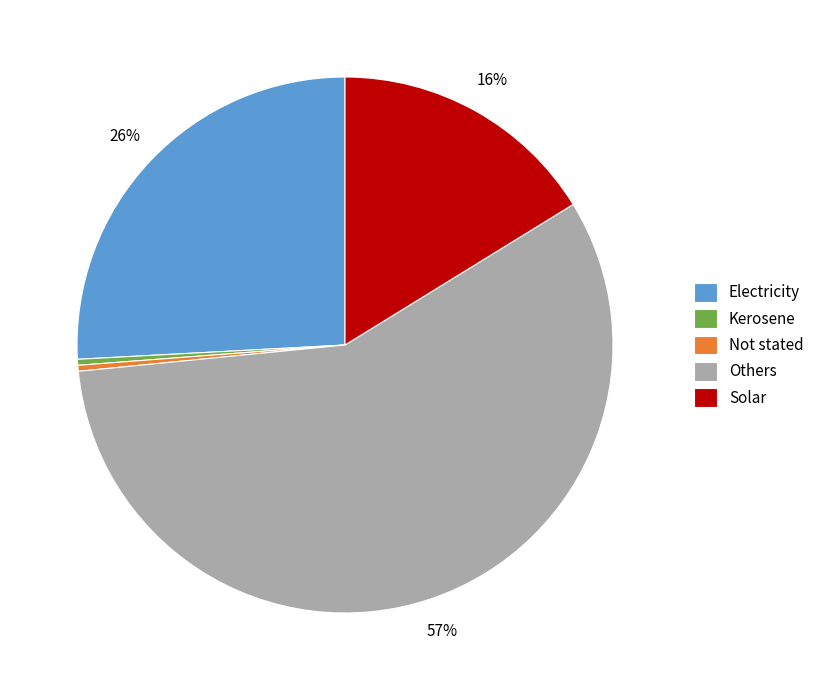

Do Electricity and Kerosene together represent more than half of the pie?

No